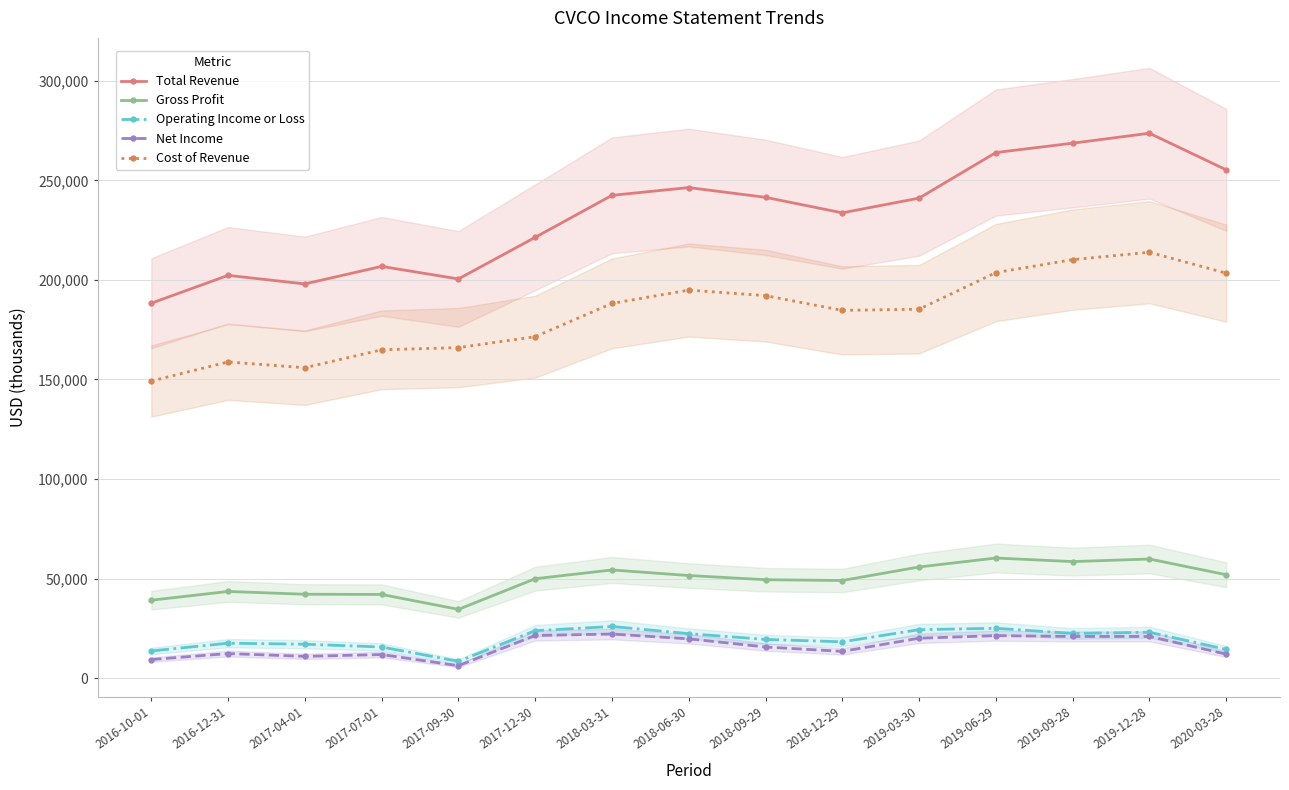

In Total Revenue, how many points are lower than both neighbors (excluding endpoints)?

3